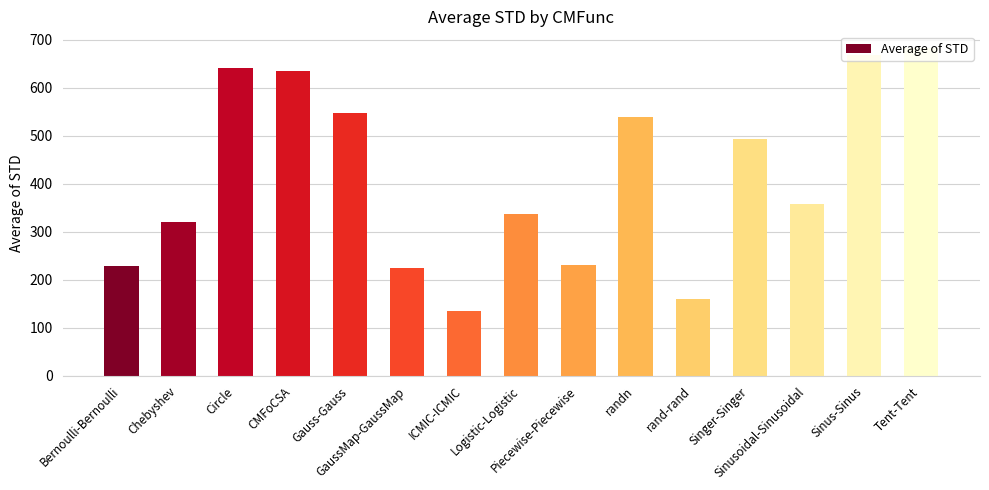

What is the sum of all values?

6197.9